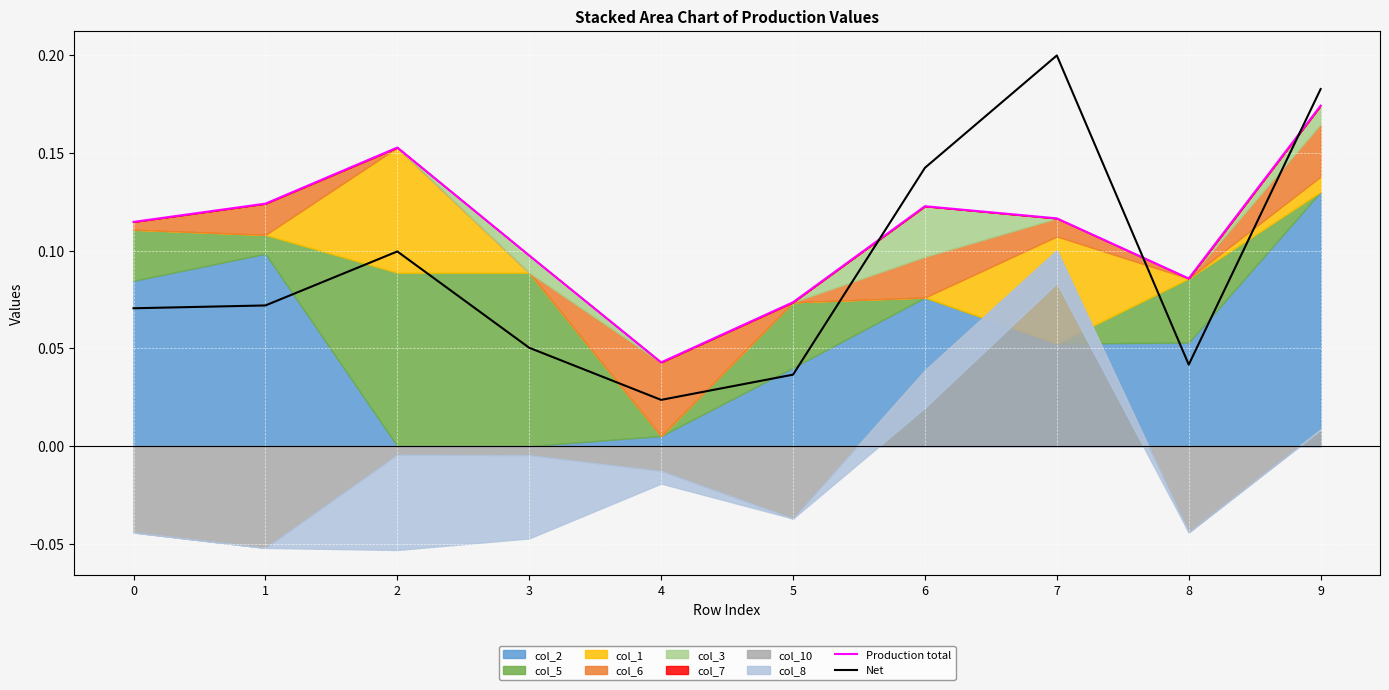

Reading left to right, extract all data points from this chart.

Production total: 0.1	0.1	0.2	0.1	0.0	0.1	0.1	0.1	0.1	0.2
Net: 0.1	0.1	0.1	0.1	0.0	0.0	0.1	0.2	0.0	0.2